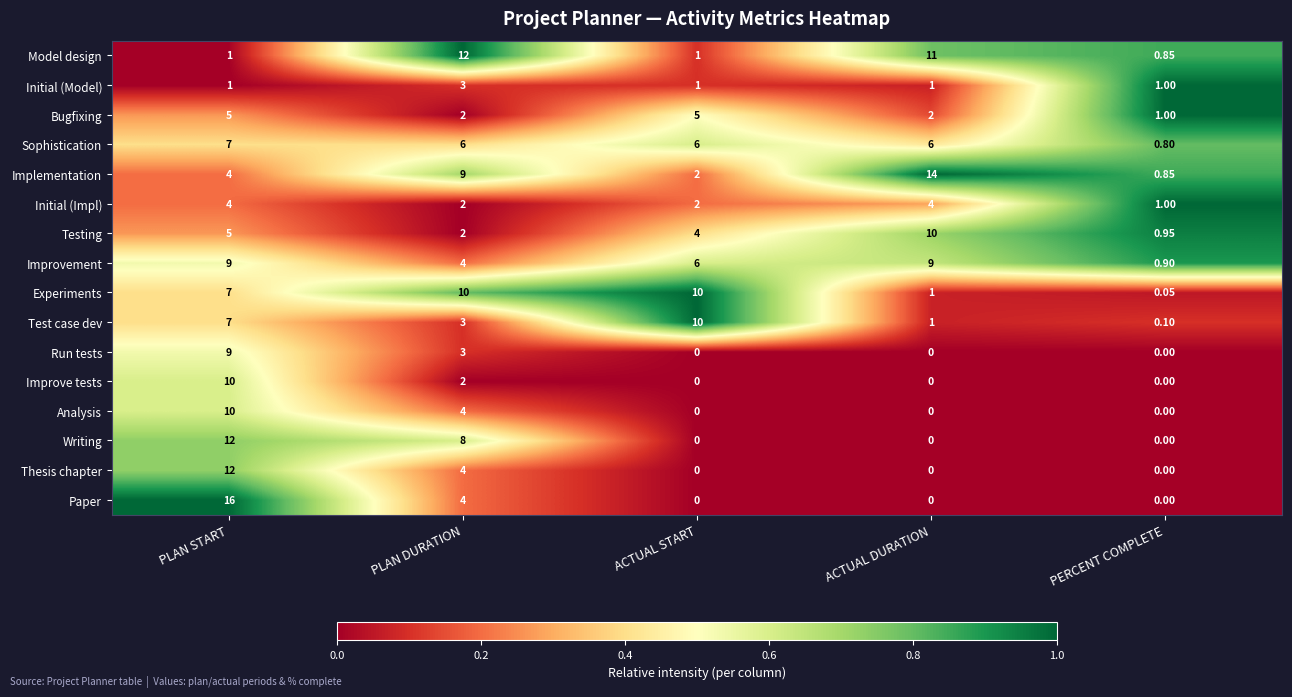

At which label does Initial (Model) reach its peak?

PLAN DURATION